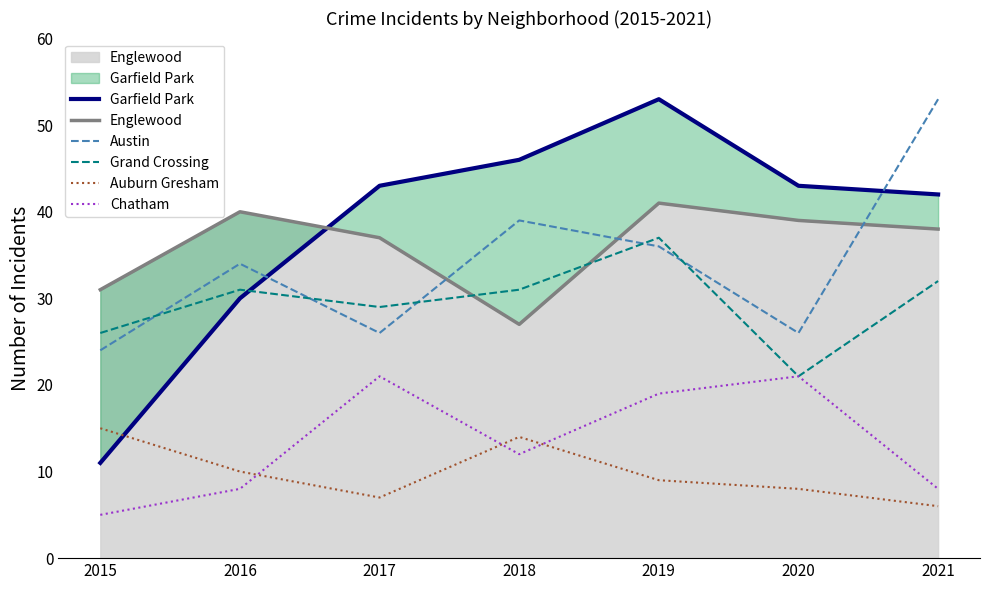

Which series has the largest total across all categories?

Garfield Park